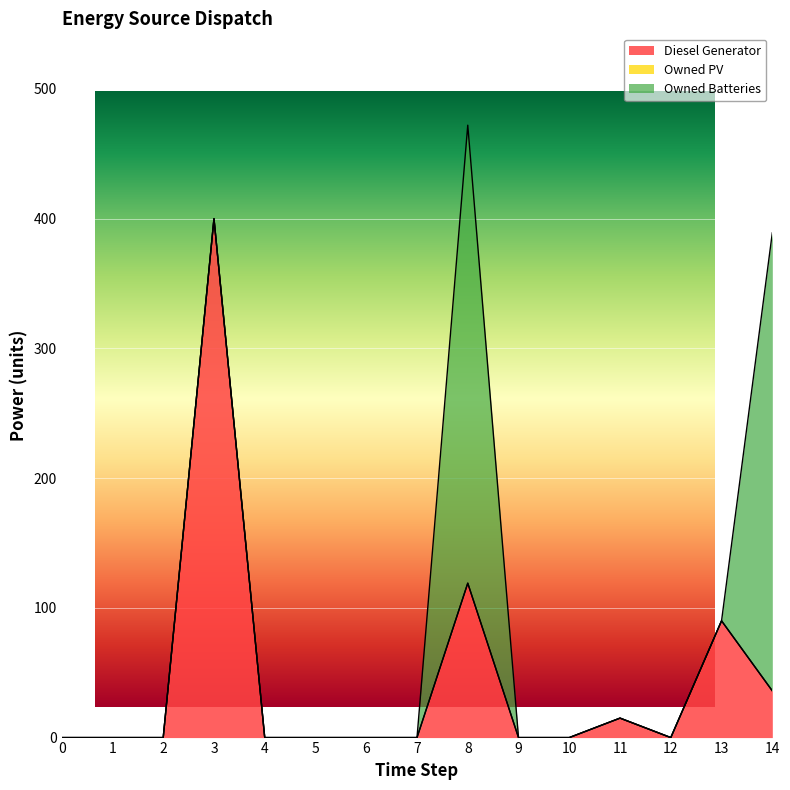

True or false: Owned Batteries and Owned PV intersect in this chart.

False